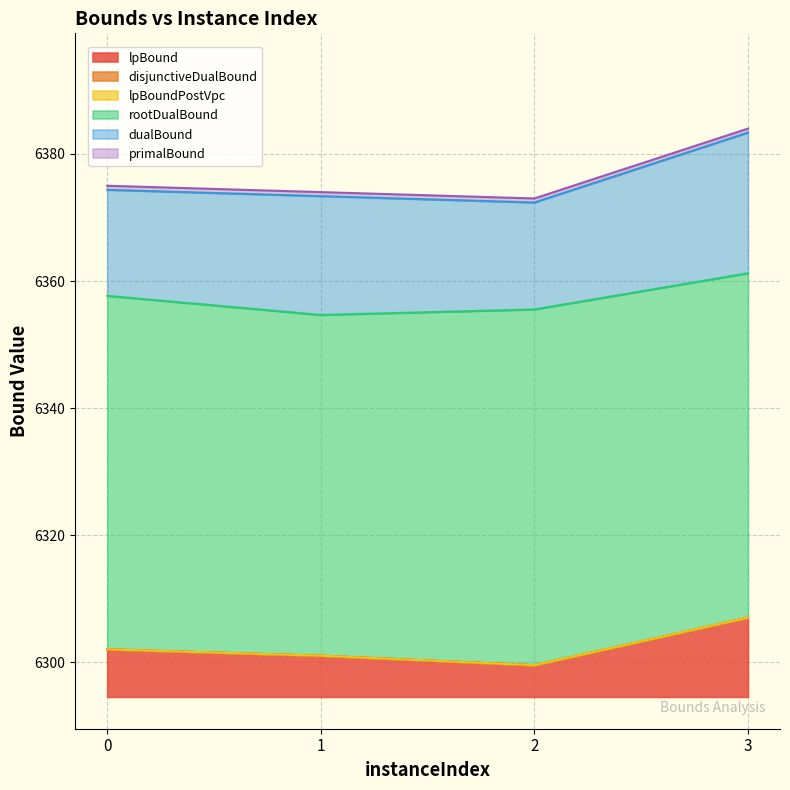

What value does the disjunctiveDualBound series have at 1?

6301.0